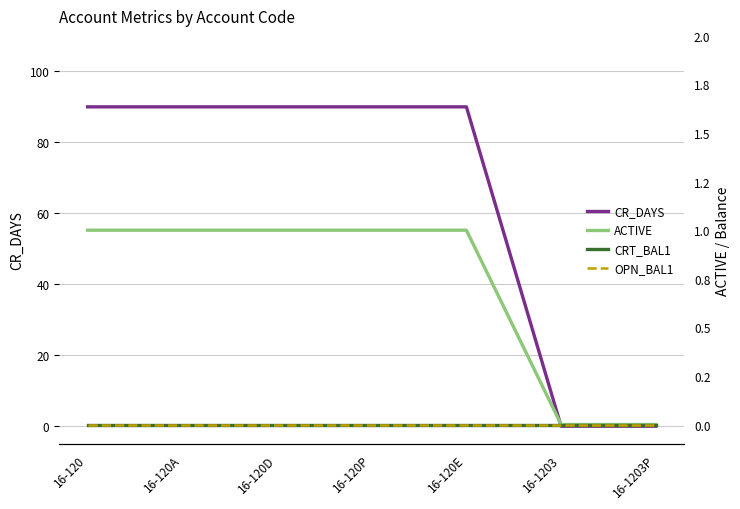

Which category has the highest value in the CR_DAYS series?

16-120